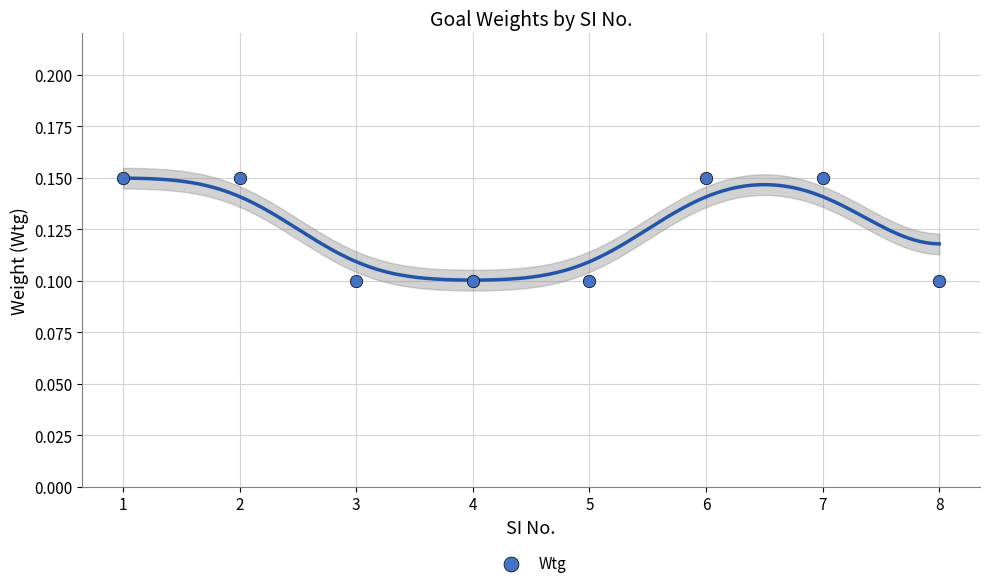

What is the average X value?

4.5